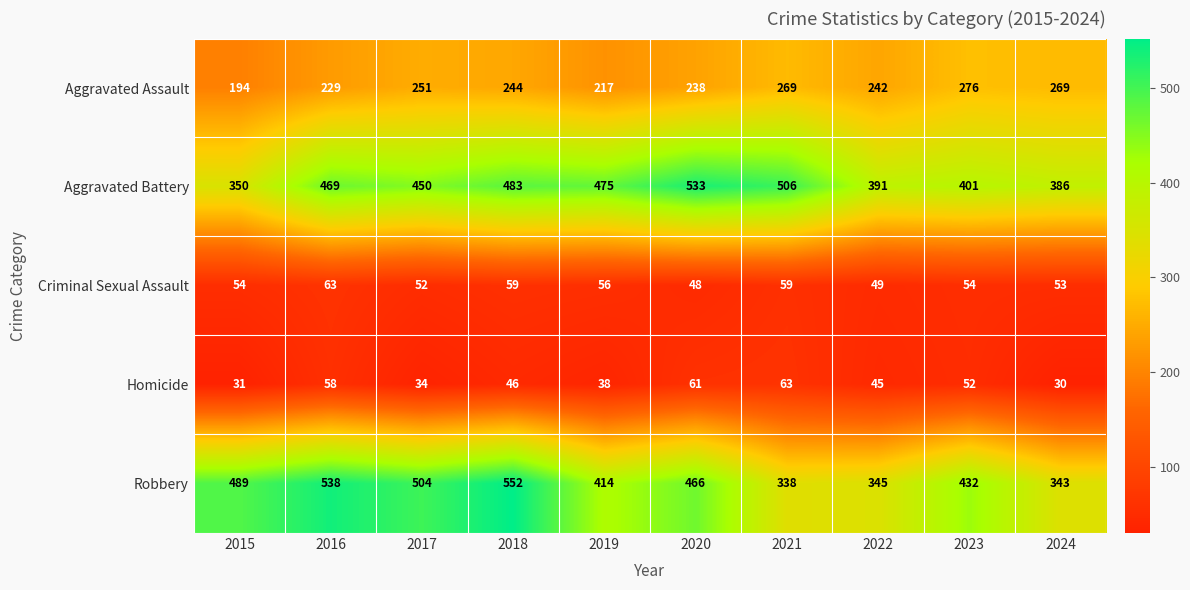

Is it true that Criminal Sexual Assault equals 37 at 2015?

False